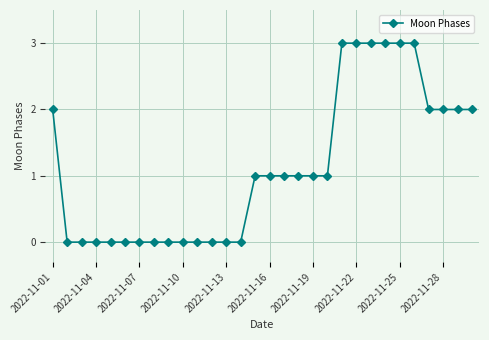

What is the difference between the maximum and second lowest values?

3